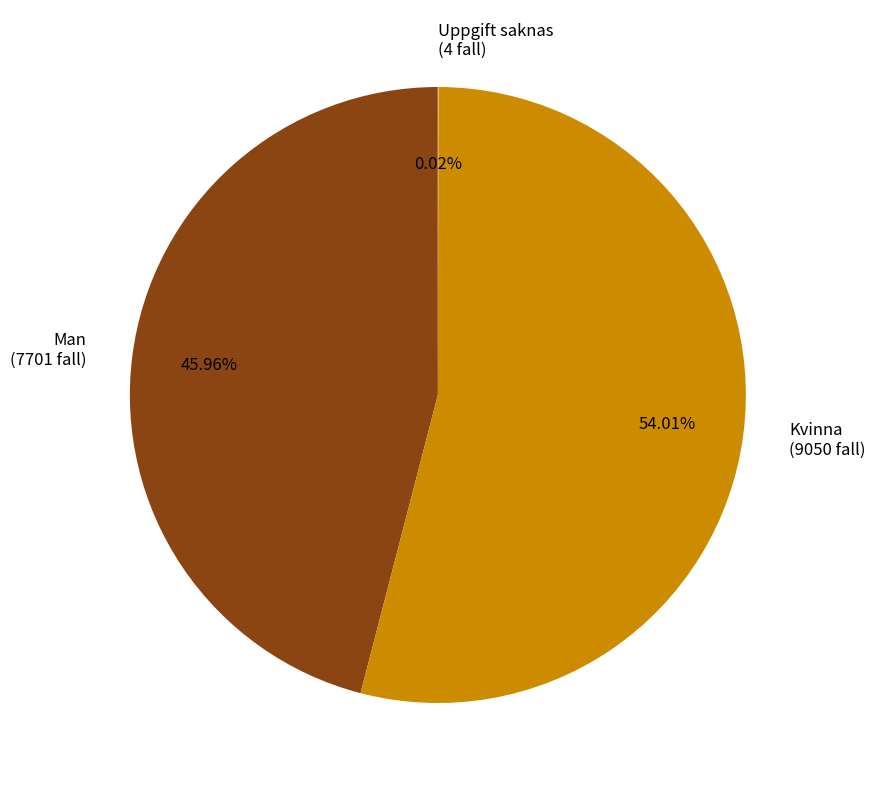

What is the largest slice in the pie chart?

Kvinna